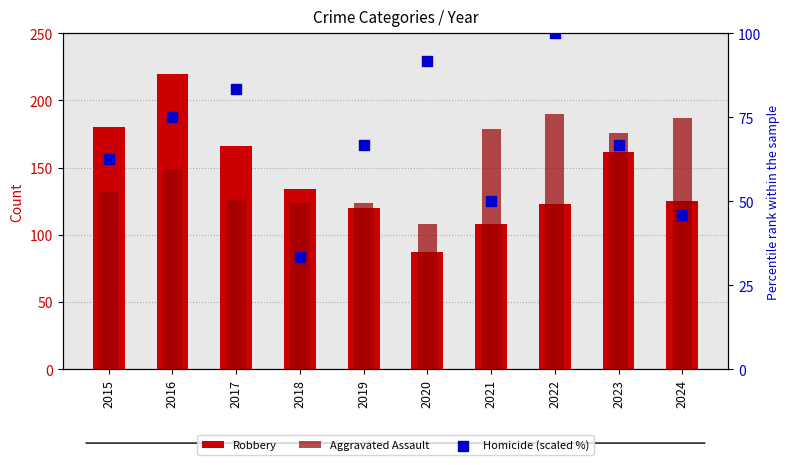

Is the value of Robbery at 2022 greater than the value of Homicide (scaled %) at 2024?

Yes